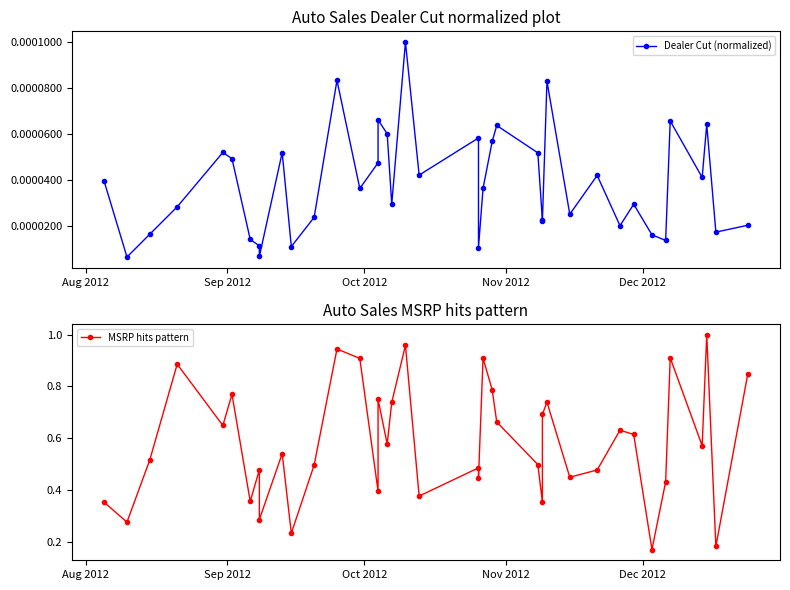

Is it true that MSRP hits pattern equals 0.7 at 20?

False